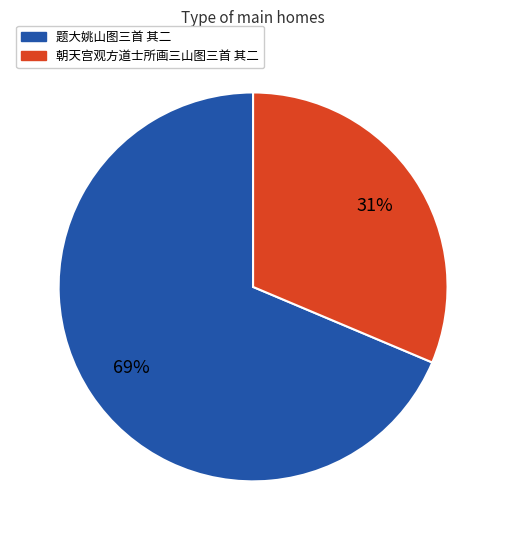

To the nearest percent, what portion does 朝天宫观方道士所画三山图三首 其二 represent?

31%